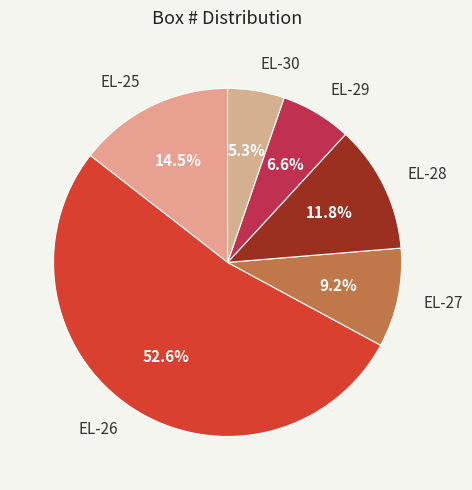

Which has a higher value, EL-30 or EL-25?

EL-25